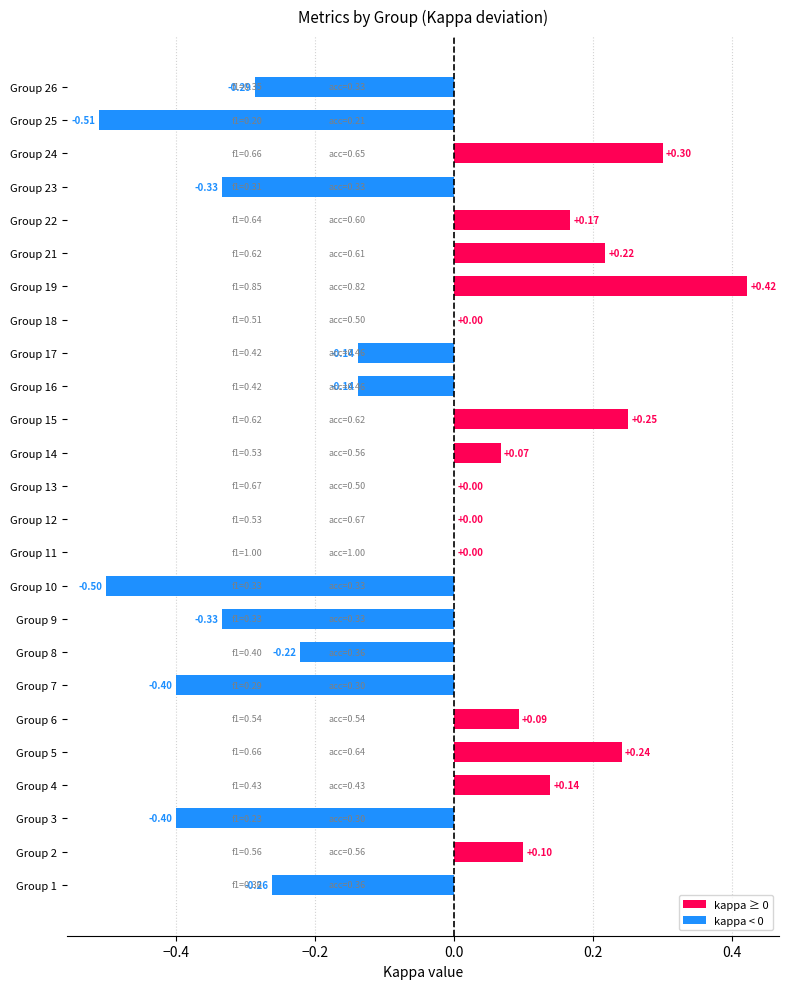

Which has a higher value, Group 18 or Group 7?

Group 18